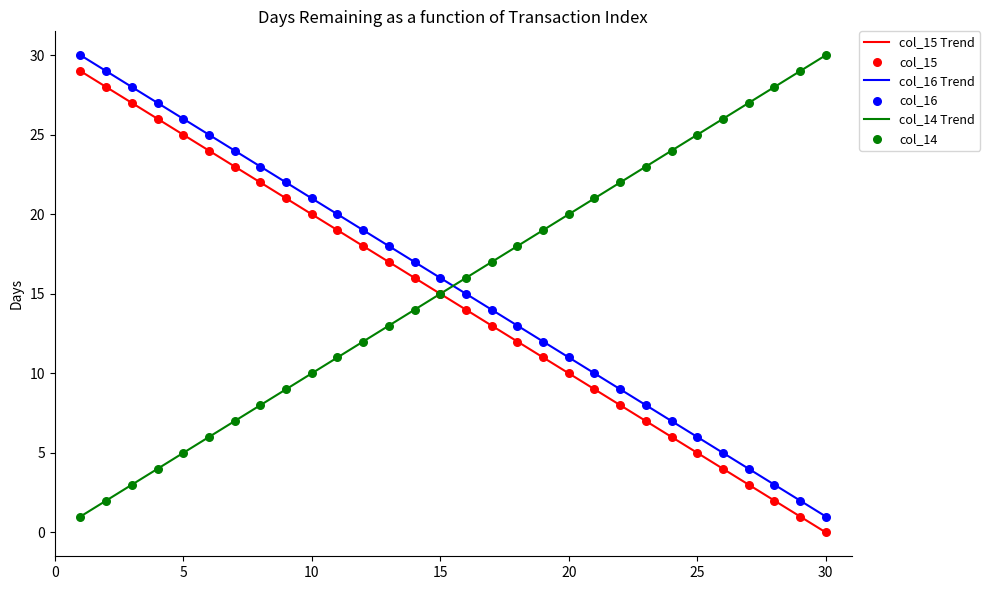

Which series ends up on top after the final intersection of col_14 Trend and col_16 Trend?

col_14 Trend